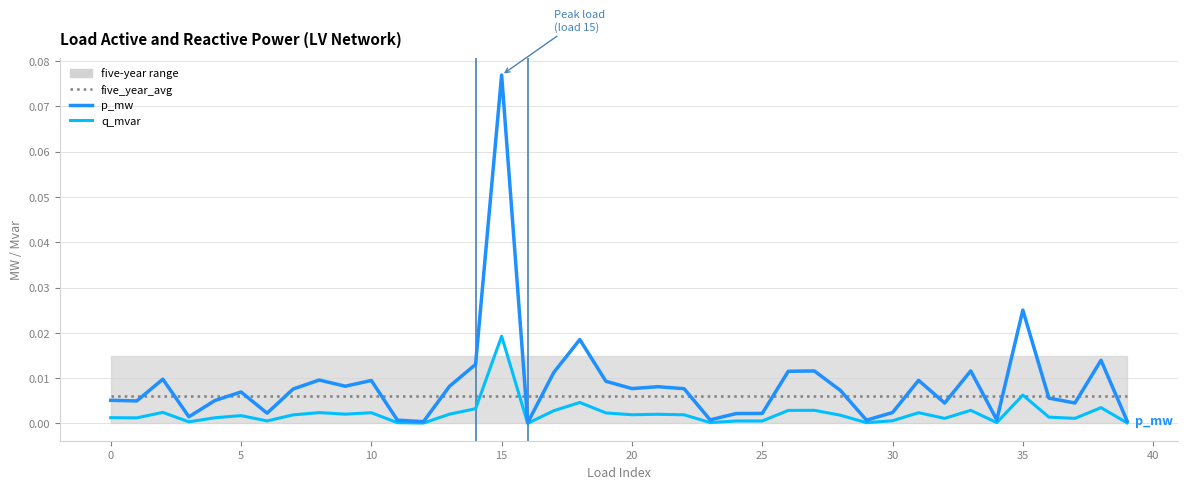

Which category has the highest value in the p_mw series?

15